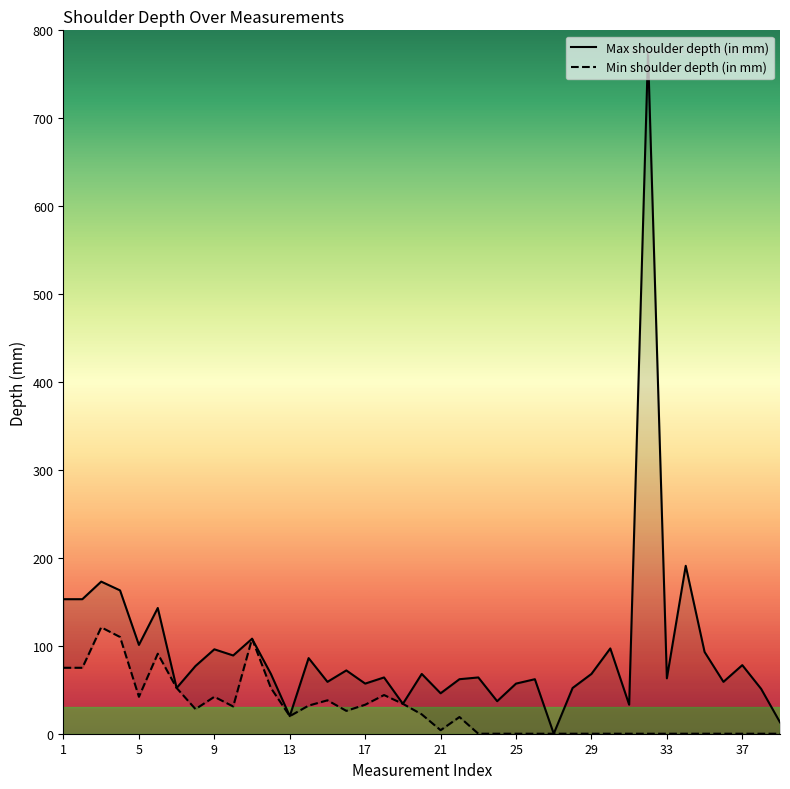

True or false: Min shoulder depth (in mm) has a value of -62 at 29.

False